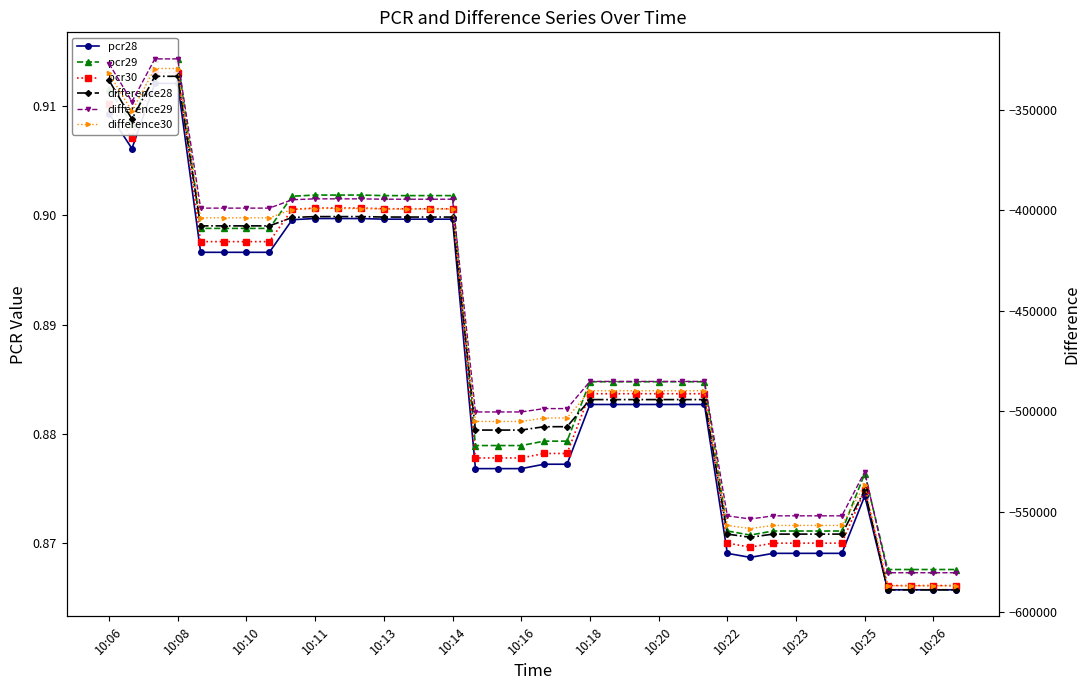

True or false: pcr30 has more than 2 points higher than both neighbors.

False